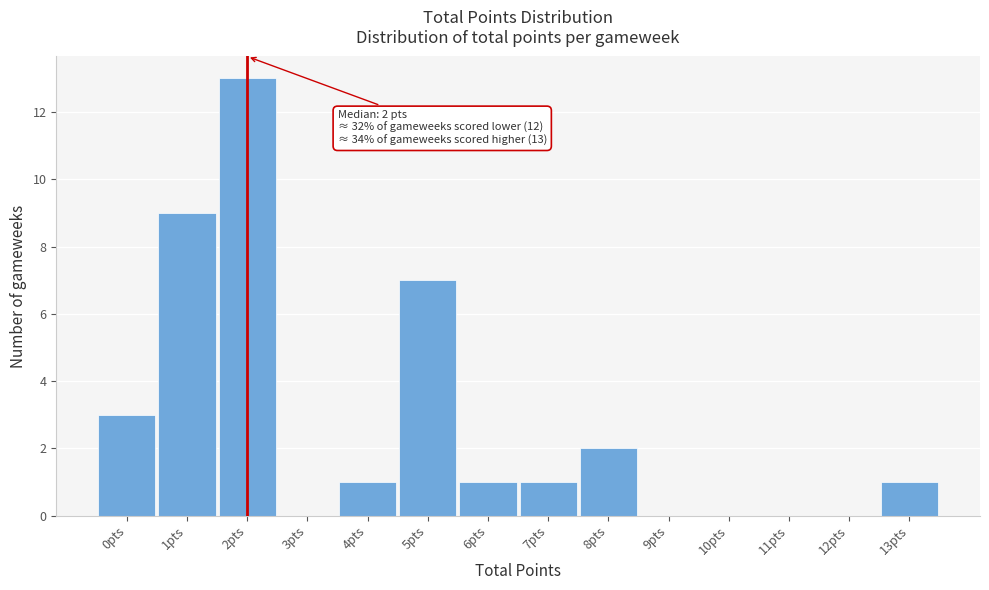

Which range on the x-axis has the tallest bar?

1.5 to 2.5